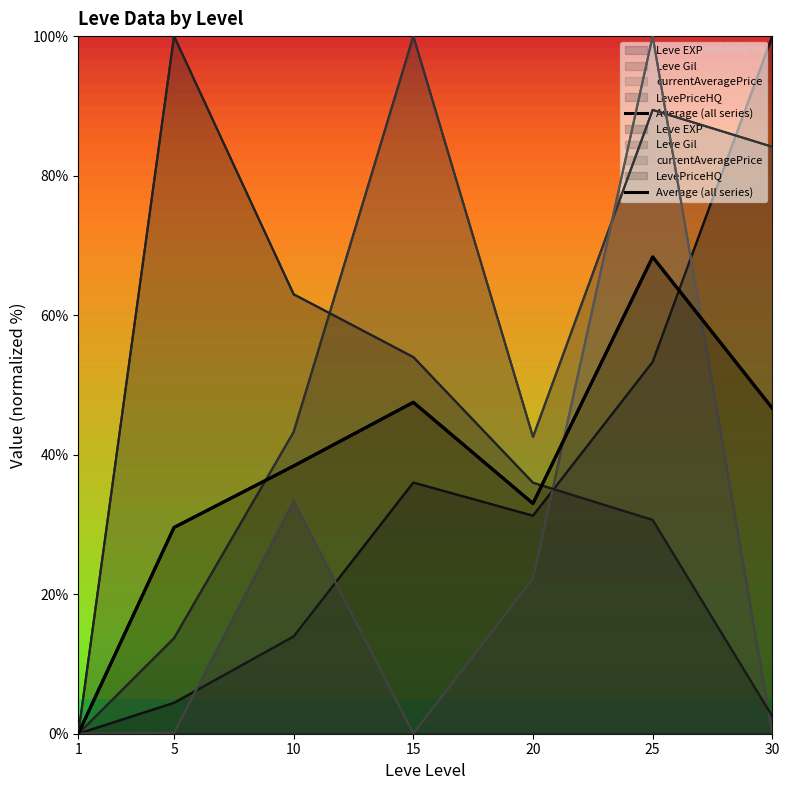

List the labels in order of value, smallest first.

1, 5, 20, 10, 30, 15, 25